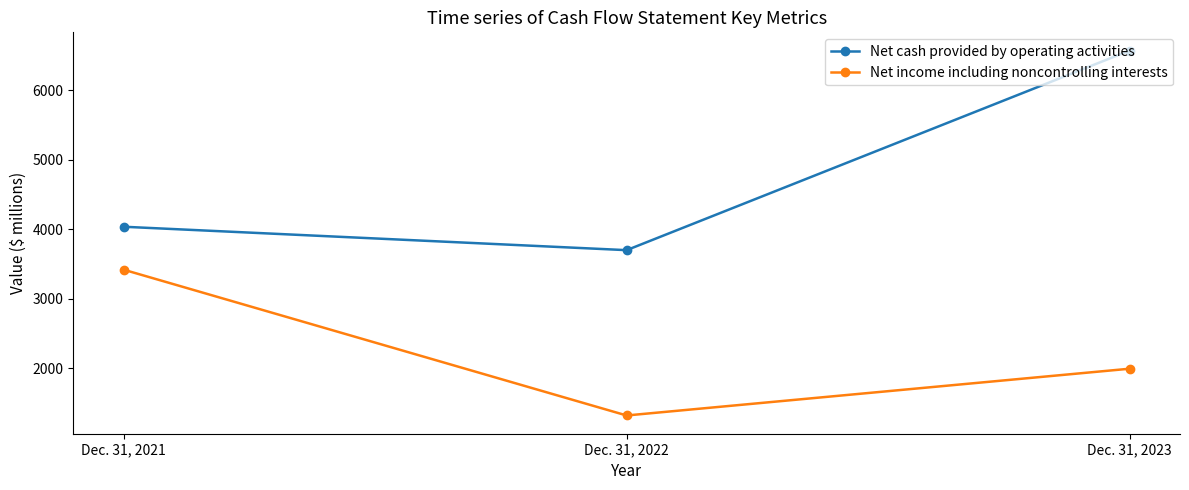

What is the total value across all series at Dec. 31, 2022?

5021